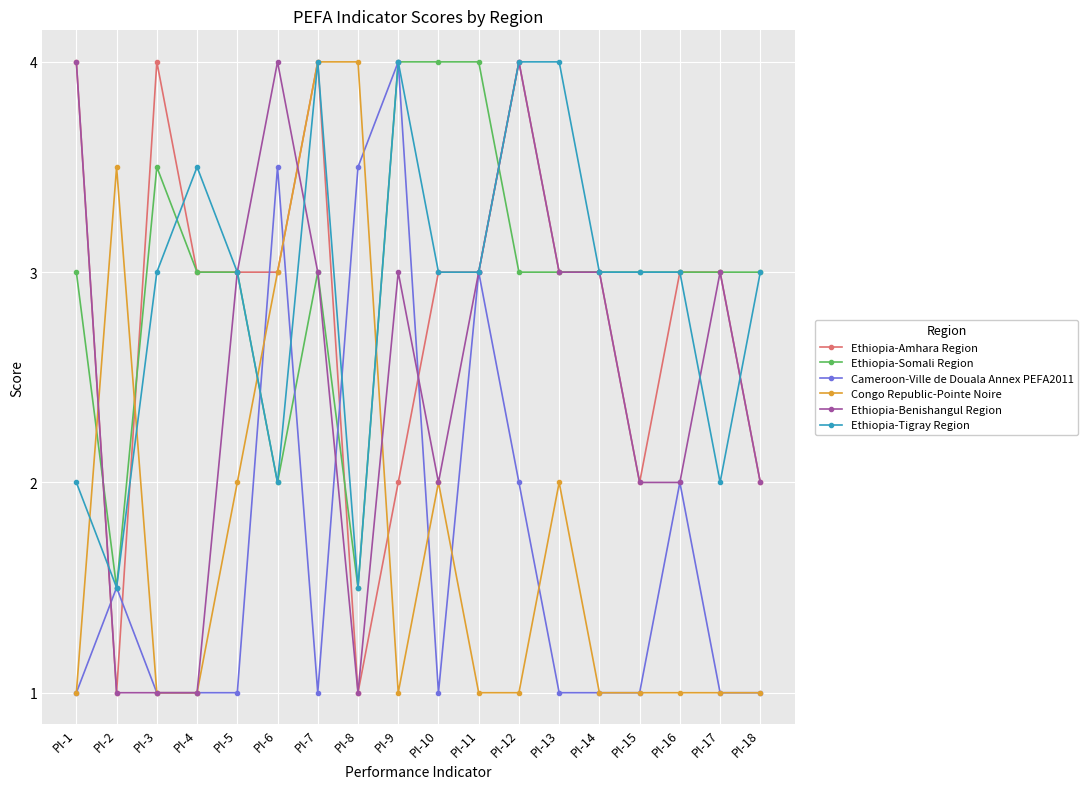

What is the difference between the maximum and second lowest values in the Congo Republic-Pointe Noire series?

3.0